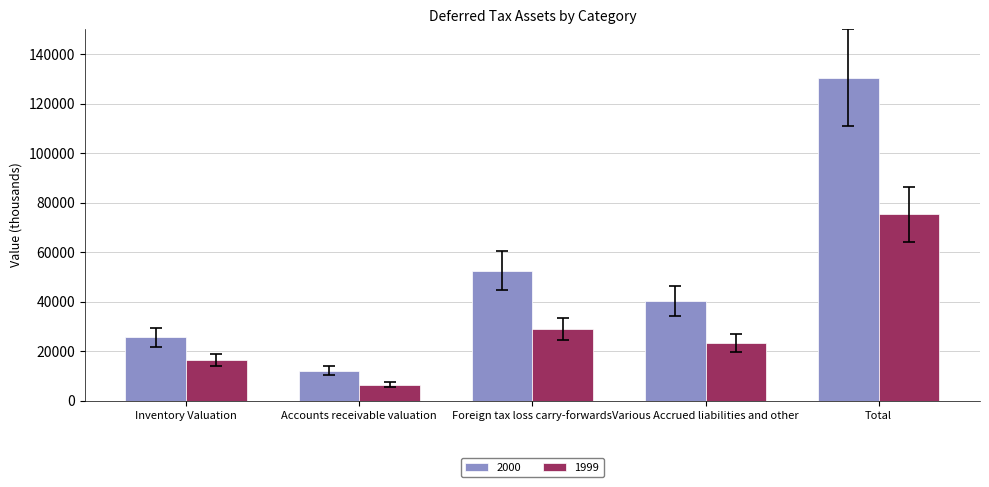

What is the value of the 2000 bar at the 5th from the left?

130530